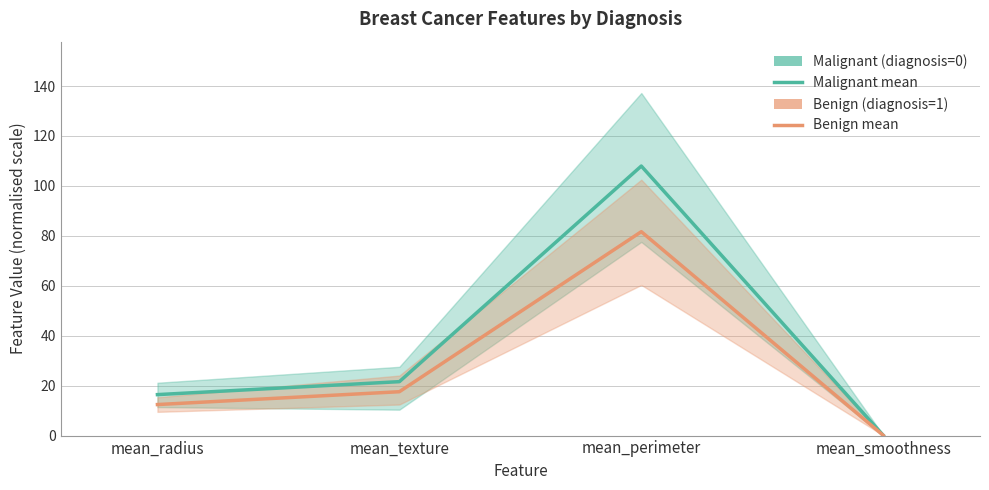

Reading right to left, transcribe all the data shown in this chart.

Malignant (diagnosis=0): mean_smoothness=0.1	mean_perimeter=108.0	mean_texture=21.6	mean_radius=16.4
Benign (diagnosis=1): mean_smoothness=0.1	mean_perimeter=81.7	mean_texture=17.6	mean_radius=12.4